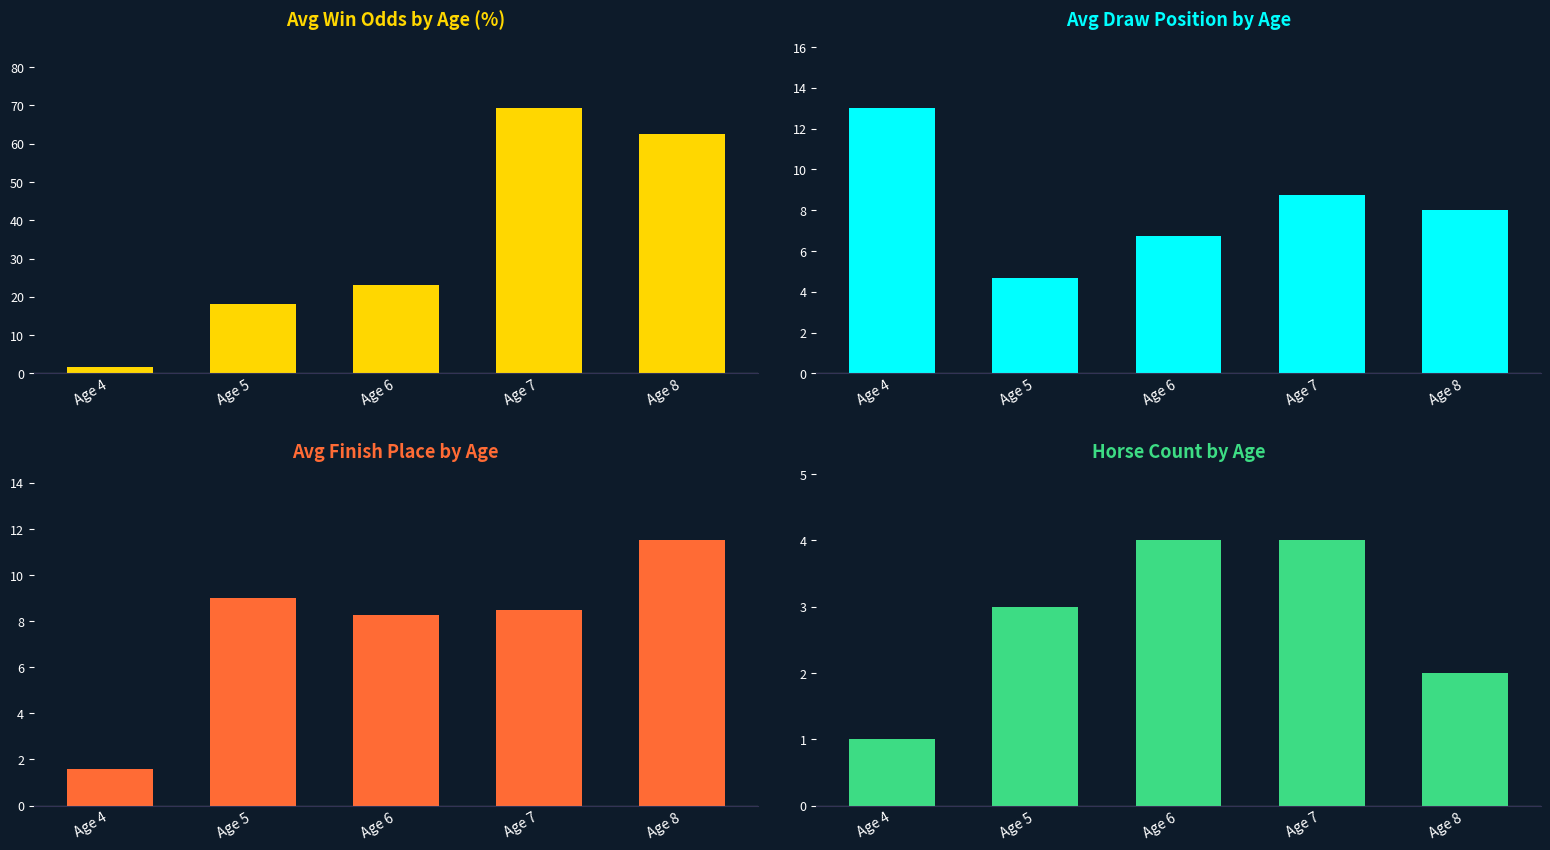

How many values in the Horse Count by Age series exceed 3?

2